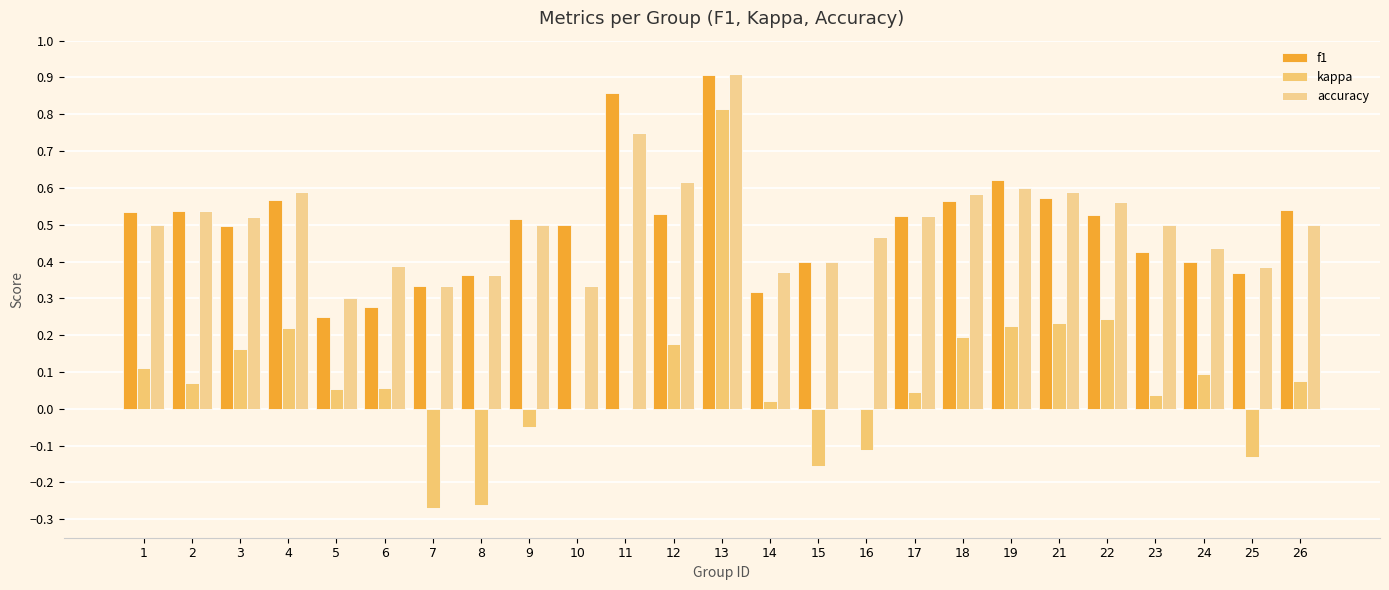

How many accuracy values are between 0 and 1?

25